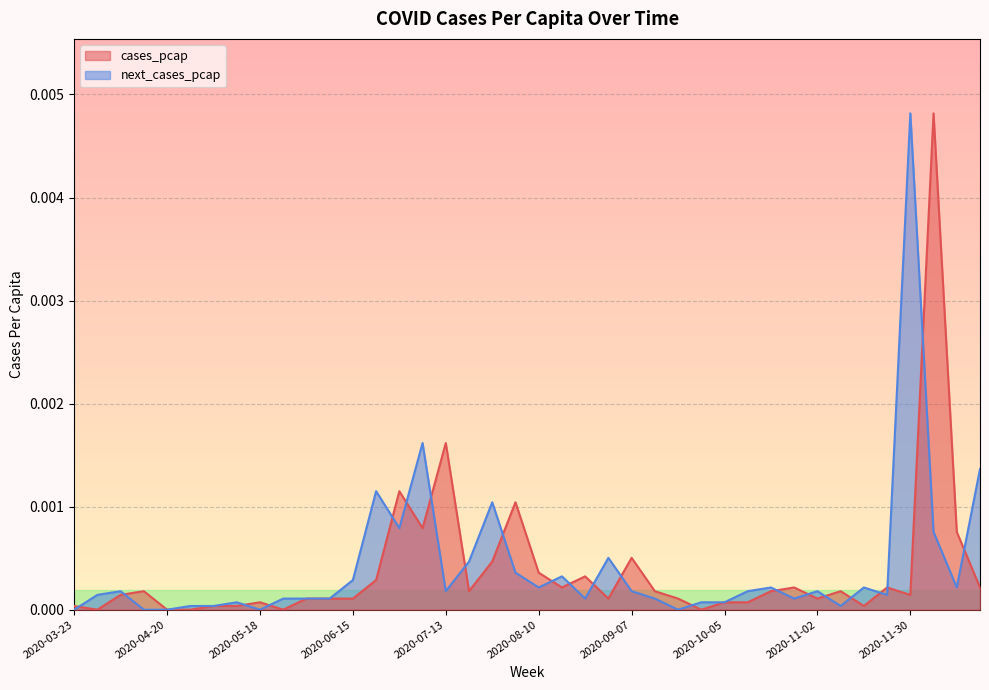

Rank the categories by next_cases_pcap value from highest to lowest.

2020-11-30, 2020-07-06, 2020-12-21, 2020-06-22, 2020-07-27, 2020-06-29, 2020-12-07, 2020-08-31, 2020-07-20, 2020-08-03, 2020-08-17, 2020-06-15, 2020-08-10, 2020-10-19, 2020-11-16, 2020-12-14, 2020-04-06, 2020-07-13, 2020-09-07, 2020-10-12, 2020-11-02, 2020-03-30, 2020-11-23, 2020-05-25, 2020-06-01, 2020-06-08, 2020-08-24, 2020-09-14, 2020-10-26, 2020-05-11, 2020-09-28, 2020-10-05, 2020-04-27, 2020-05-04, 2020-11-09, 2020-03-23, 2020-04-13, 2020-04-20, 2020-05-18, 2020-09-21